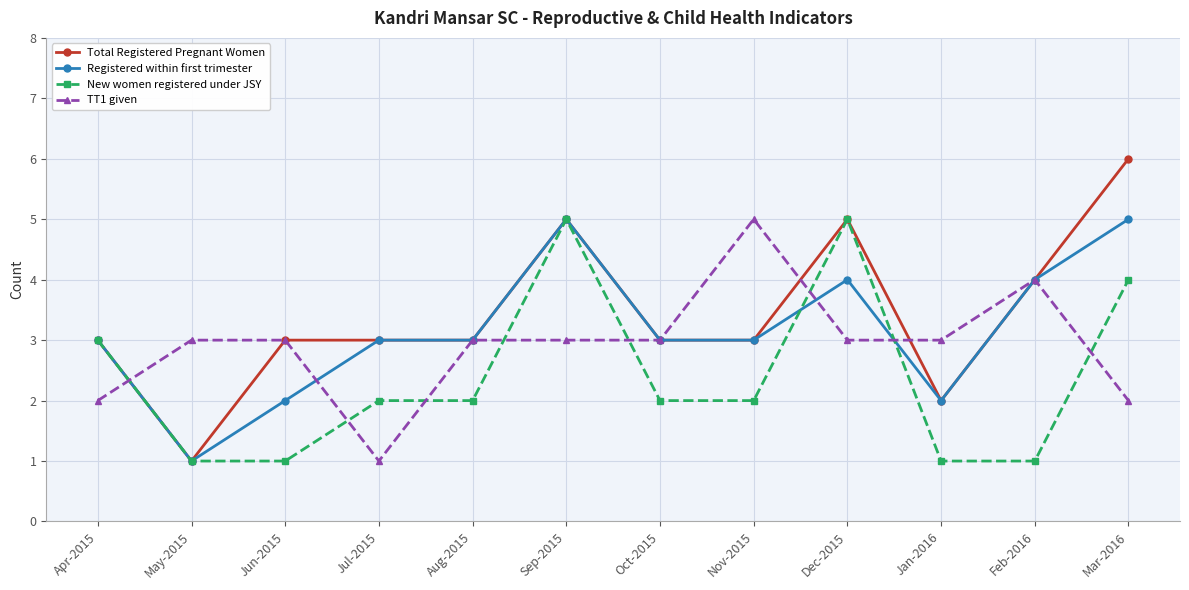

True or false: Total Registered Pregnant Women has a value of 1 at Nov-2015.

False